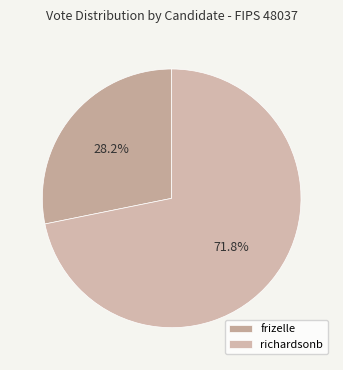

Does any single category account for the majority?

Yes